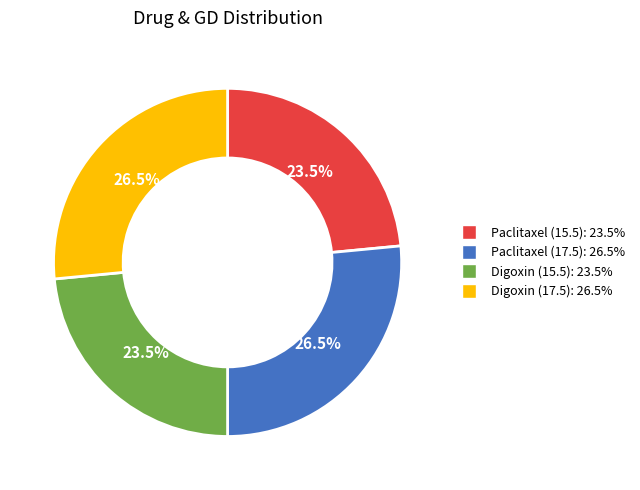

Which has a higher value, Paclitaxel (15.5) or Paclitaxel (17.5)?

Paclitaxel (17.5)